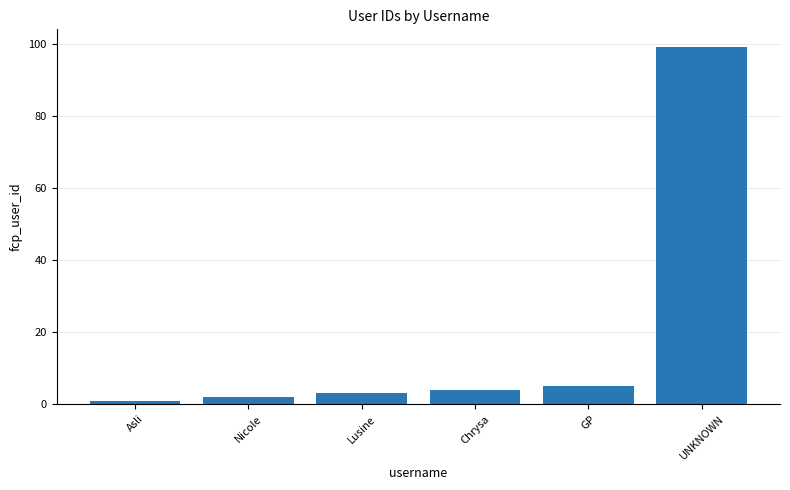

What value does the data have at Lusine, to the nearest 5?

5